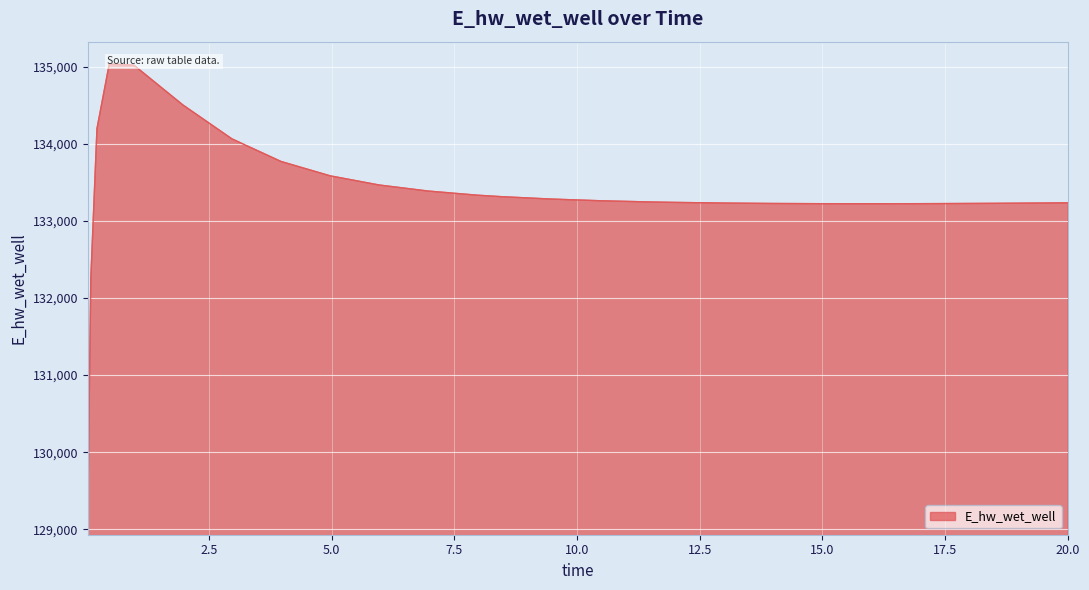

What is the value of the 1st point from the left?

129221.0